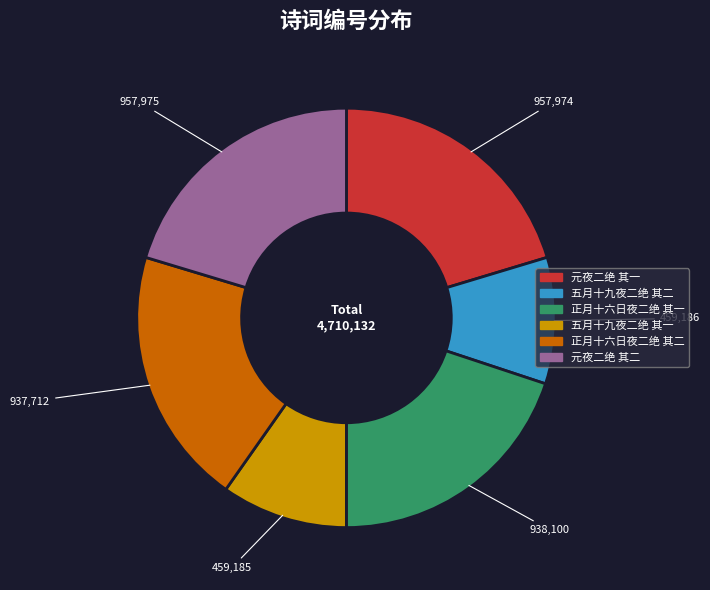

Approximately how many times larger is the value at 元夜二绝 其一 compared to 五月十九夜二绝 其一?

2.1